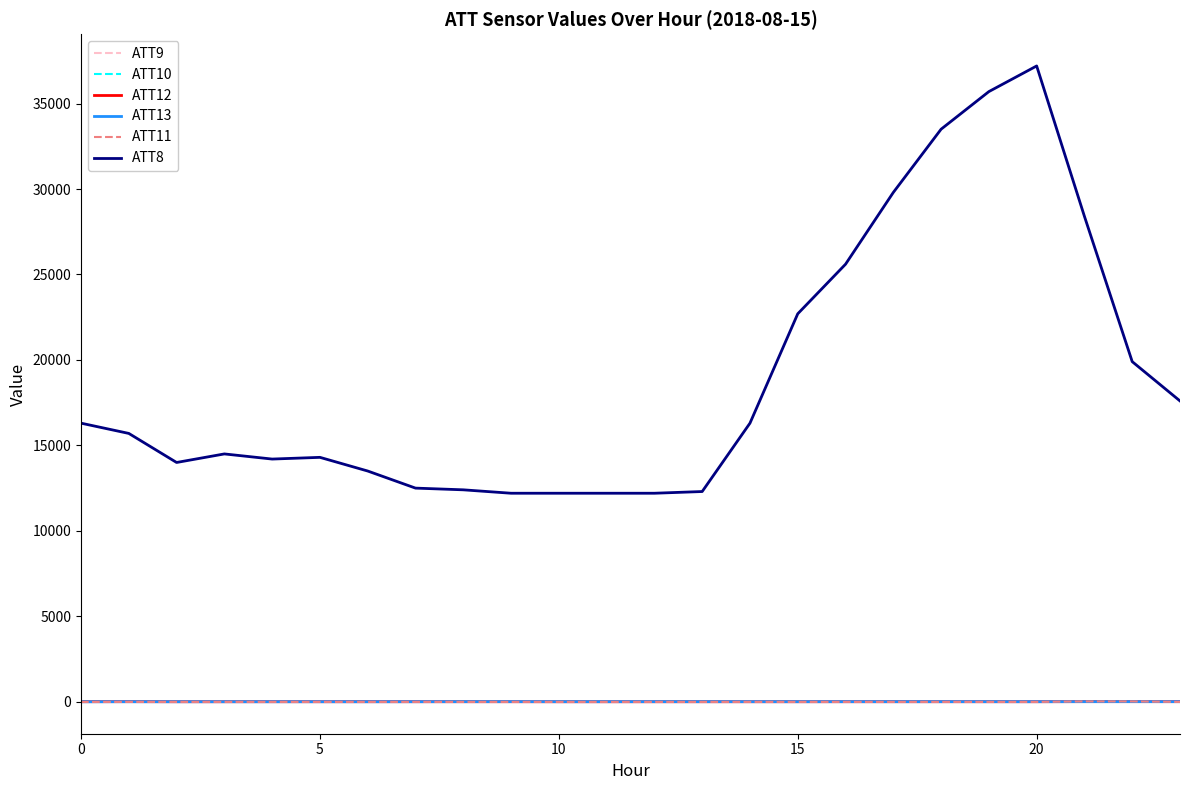

True or false: ATT8 and ATT13 intersect in this chart.

False